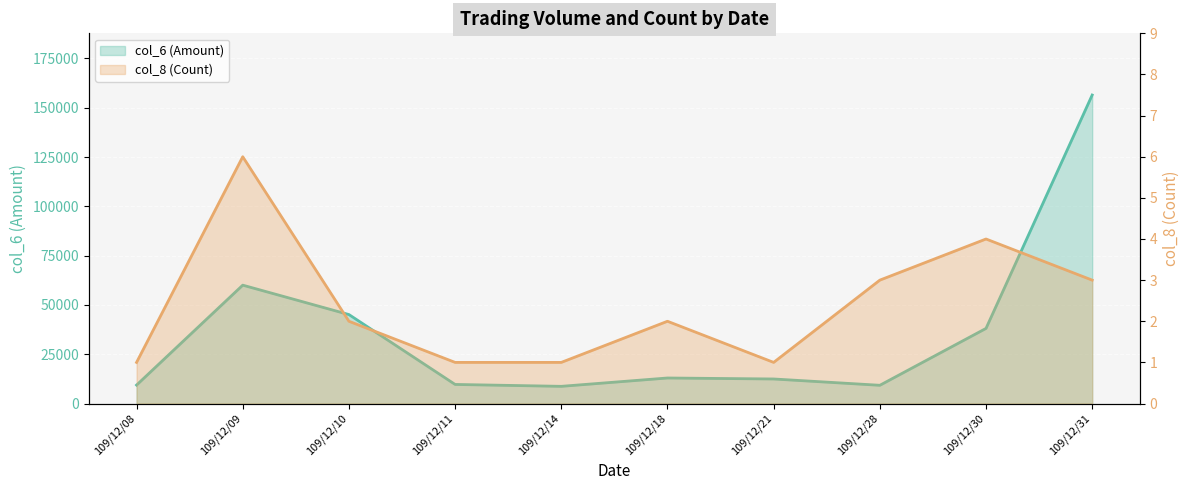

How many values in the col_6 (Amount) series are below 12950?

5